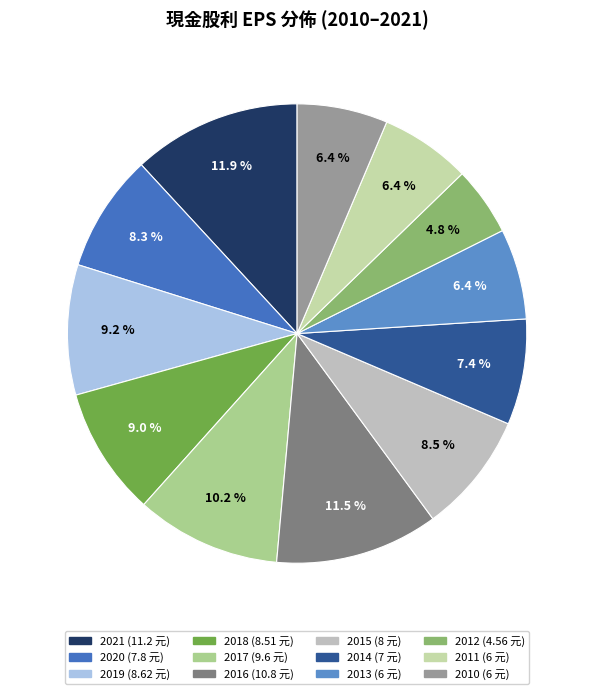

How many segments does this pie chart have?

12